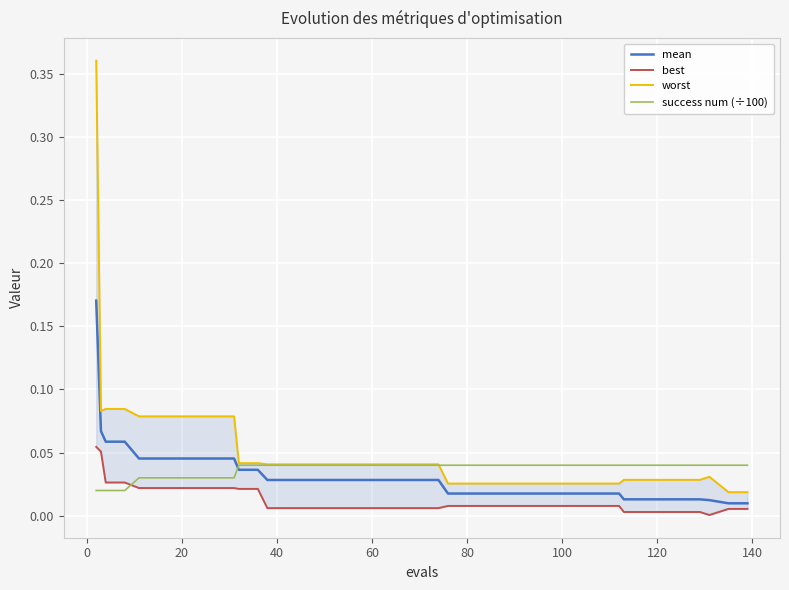

What is the value of the worst point at the 7th from the left?

0.1